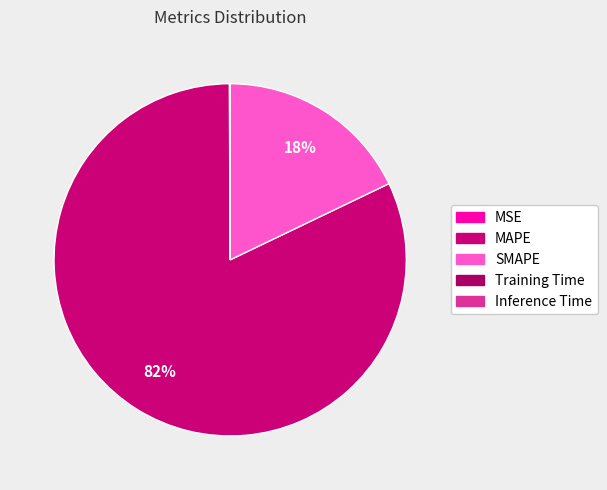

To the nearest percent, what percentage of the pie is SMAPE?

18%